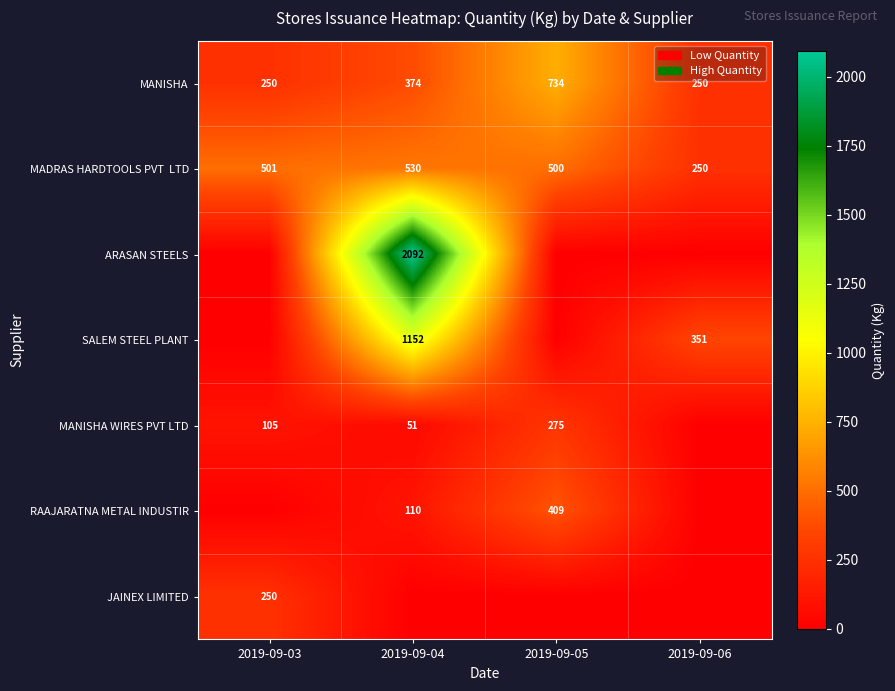

Which category has the highest value in the MANISHA series?

2019-09-05